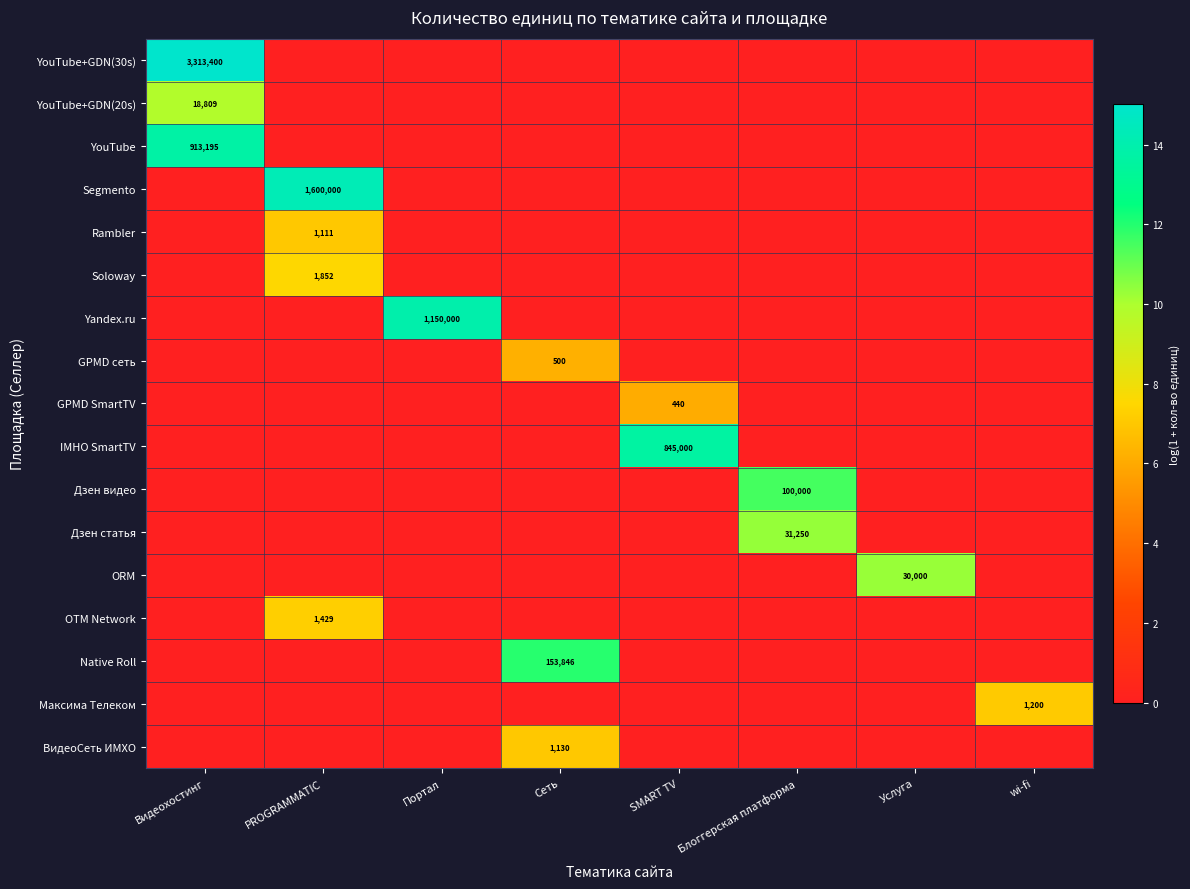

The Дзен видео series shows 0.0 at Услуга. True or false?

True